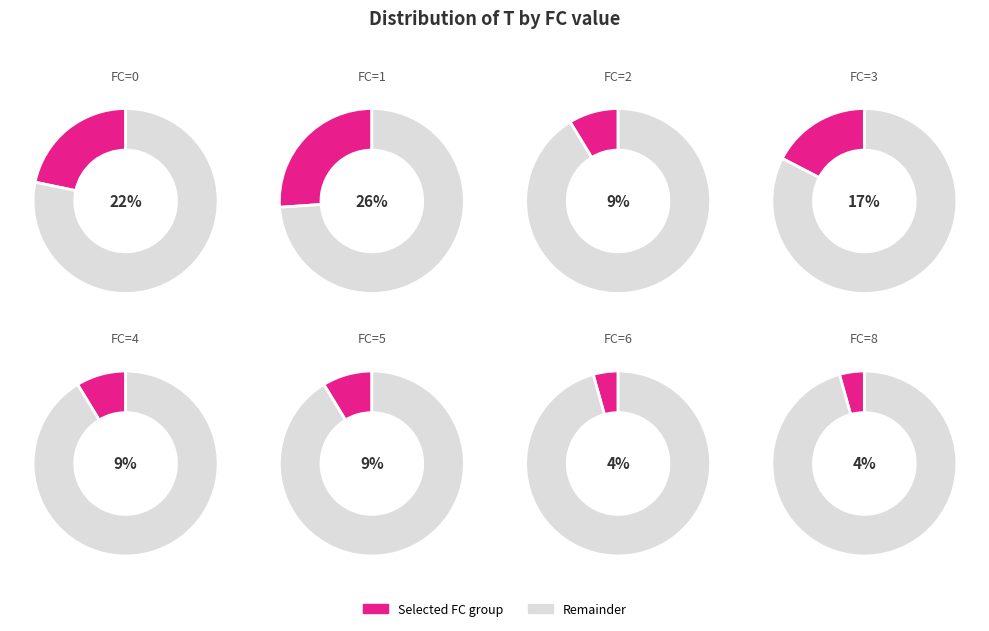

Which slice is the largest?

1